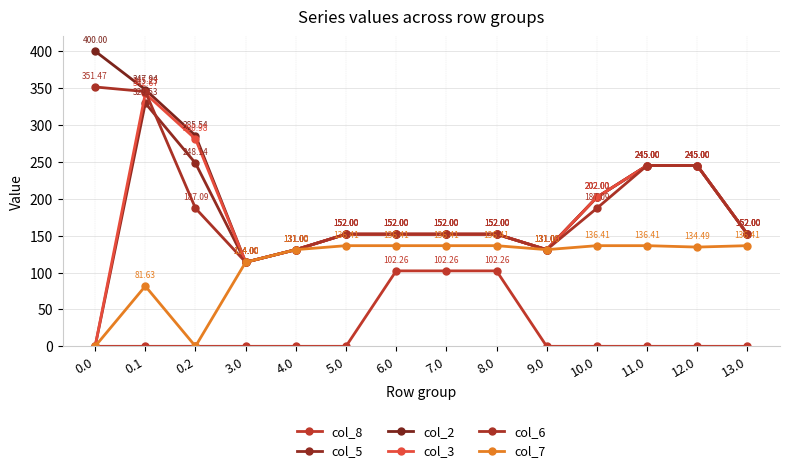

At which category is the sum across all series the highest?

0.1